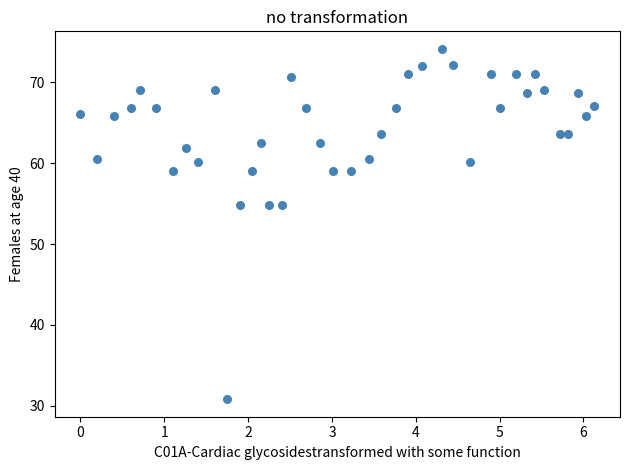

What is the range of X values (max minus min)?

6.1